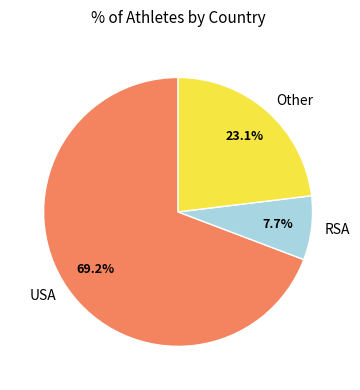

What is the ratio of the value at Other to the value at USA?

0.3